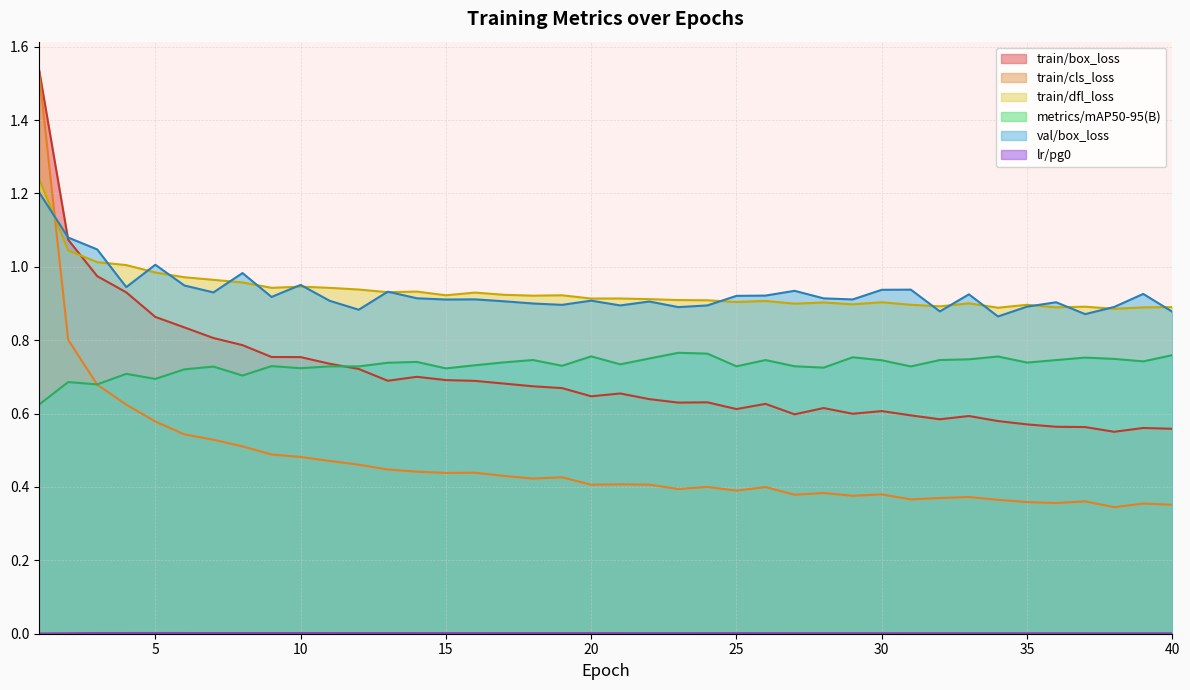

True or false: lr/pg0 and metrics/mAP50-95(B) cross at least once.

False